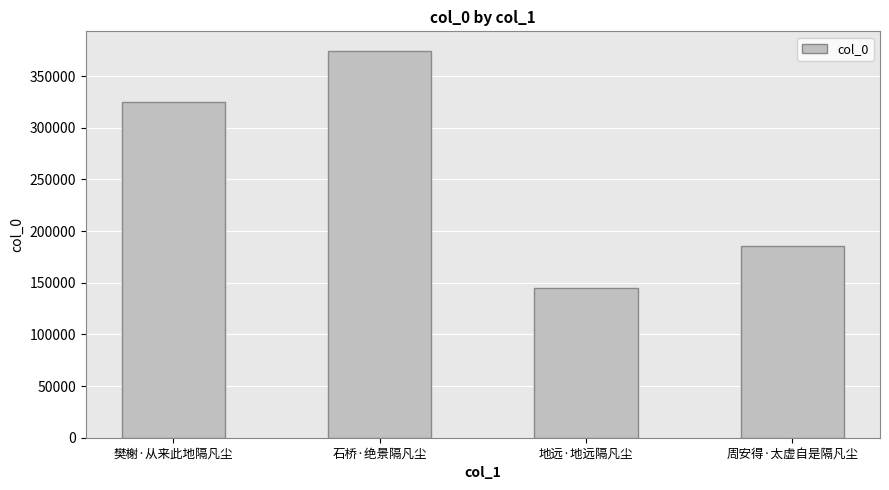

The chart shows a value of 461693 at 樊榭·从来此地隔凡尘. True or false?

False